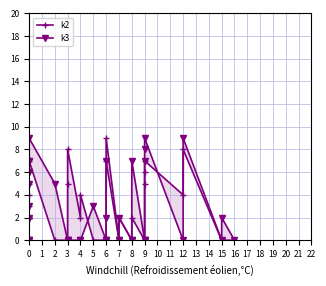

In k2, how many points are higher than both neighbors (excluding endpoints)?

8